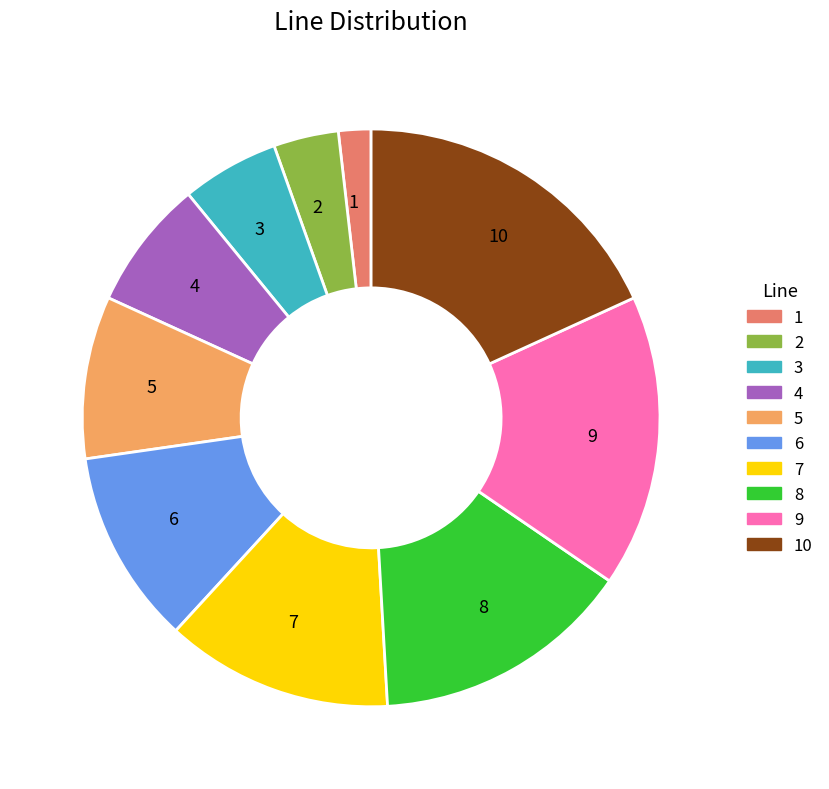

Rank the categories by value from highest to lowest.

10, 9, 8, 7, 6, 5, 4, 3, 2, 1